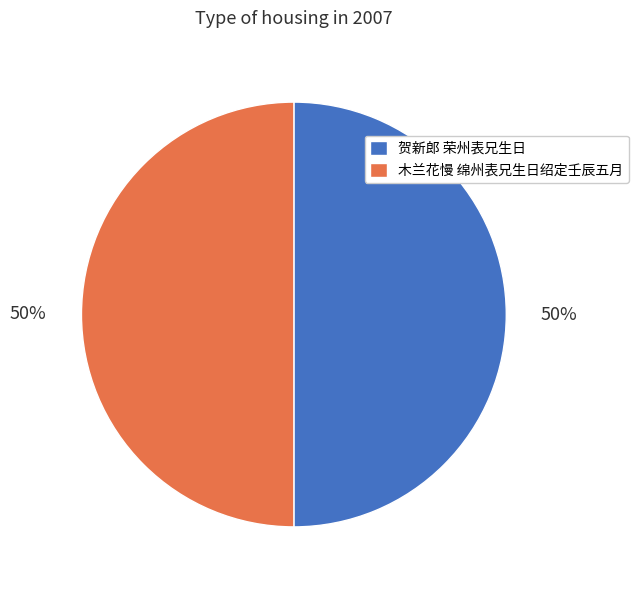

True or false: 木兰花慢 绵州表兄生日绍定壬辰五月 accounts for 50% of the total.

True